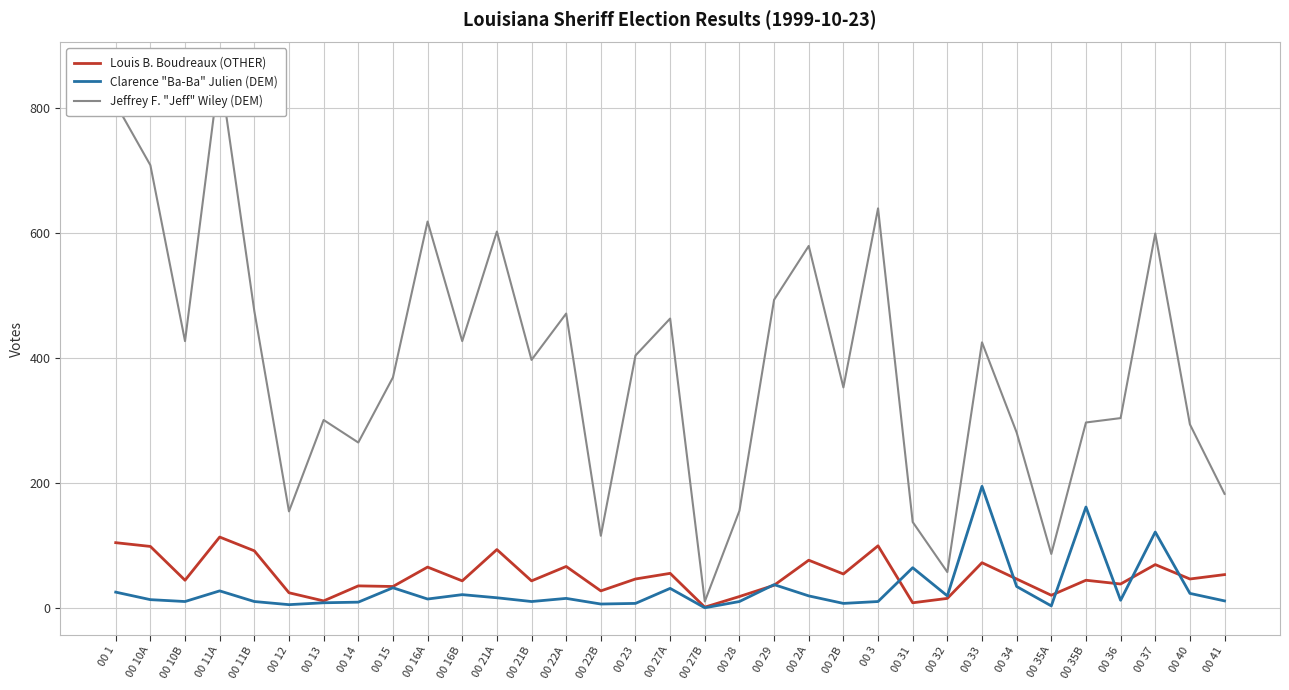

What is the sum of all Jeffrey F. "Jeff" Wiley (DEM) values?

12762